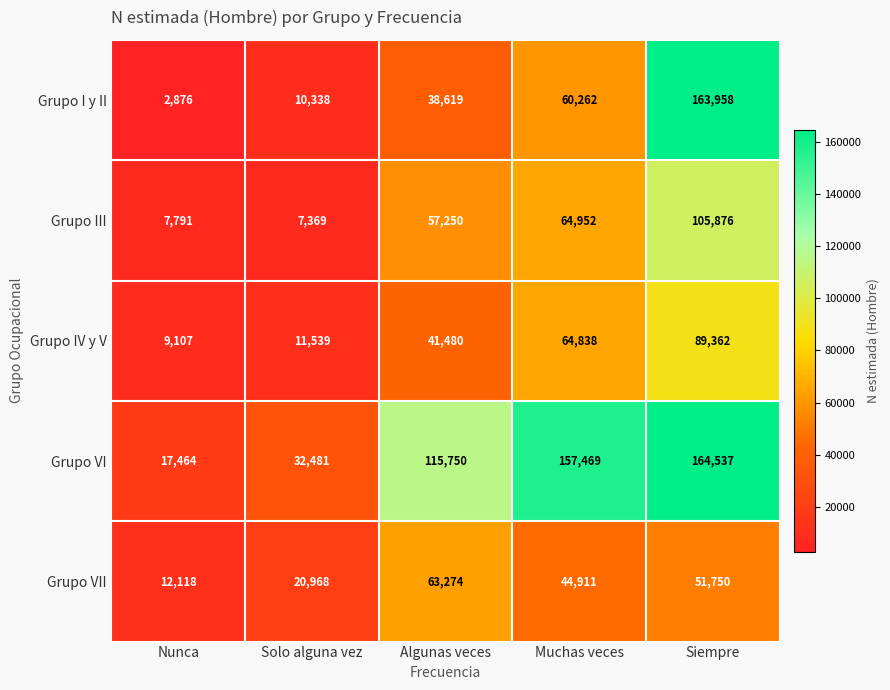

At how many categories does at least one series exceed 146842?

2